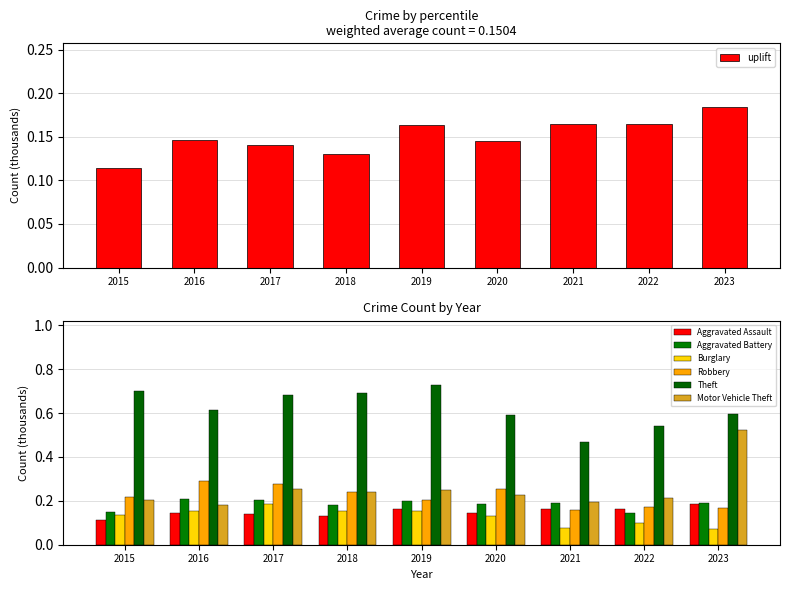

Which label corresponds to the largest value in the chart?

2019